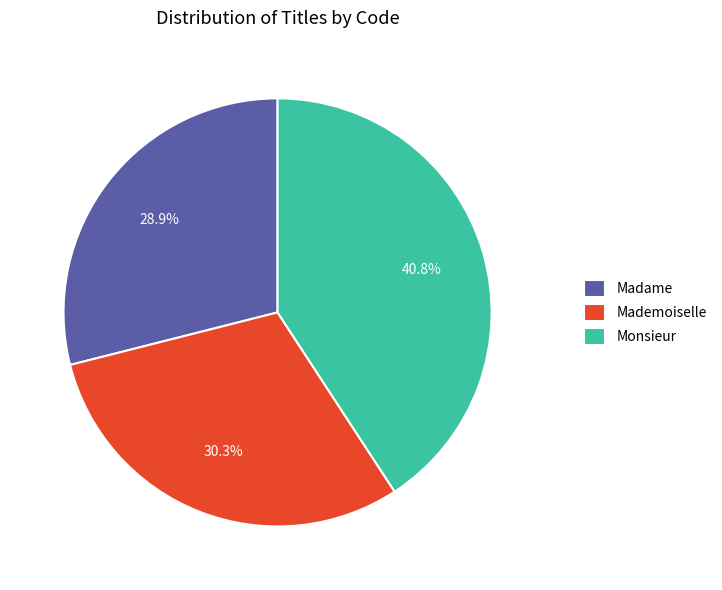

To the nearest percent, what is the combined percentage of Madame and Mademoiselle?

59%